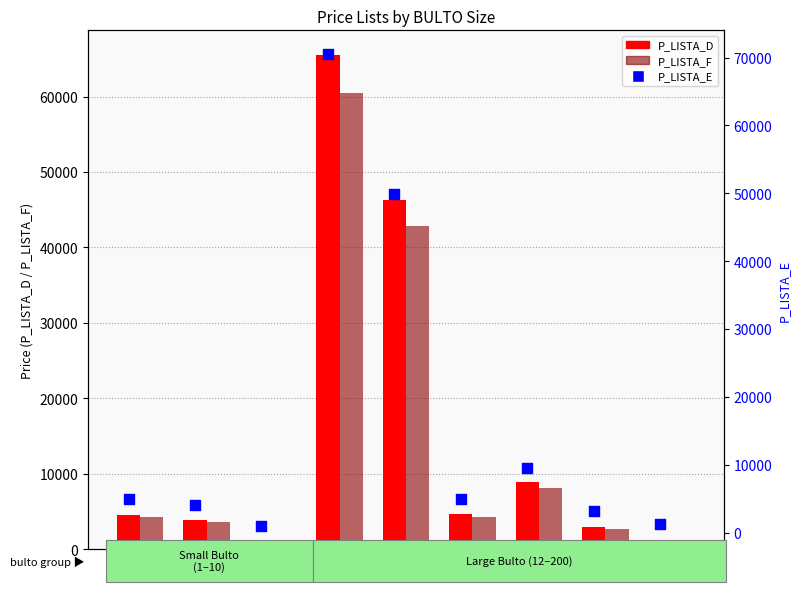

Which series has the largest total across all categories?

P_LISTA_E